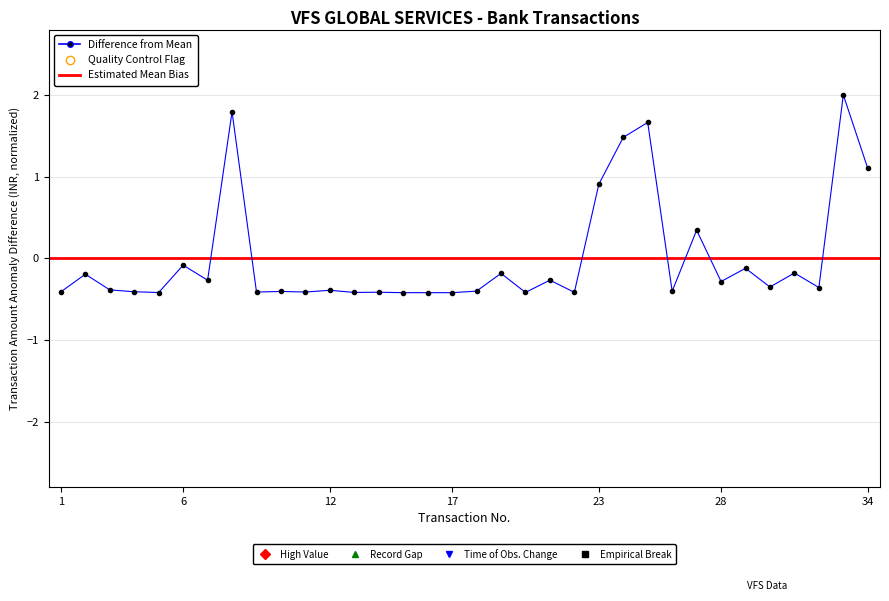

Where is the first local minimum?

5